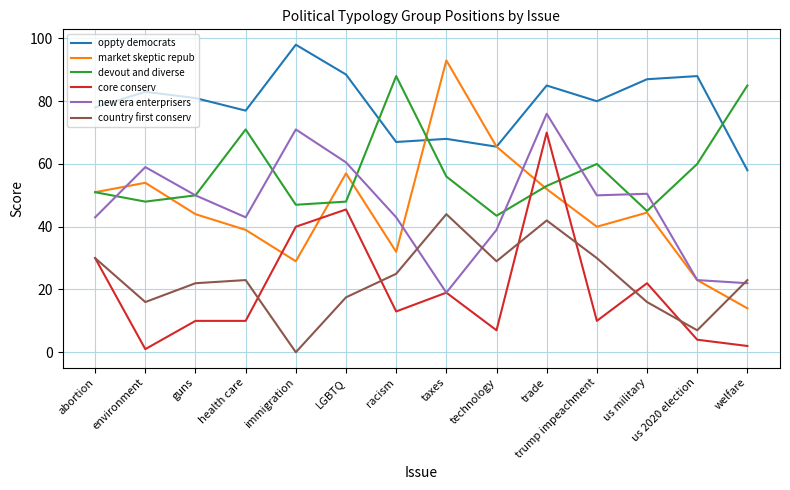

Reading left to right, list all the values displayed in this chart.

oppty democrats: abortion=78.0	environment=83.0	guns=81.0	health care=77.0	immigration=98.0	LGBTQ=88.5	racism=67.0	taxes=68.0	technology=65.5	trade=85.0	trump impeachment=80.0	us military=87.0	us 2020 election=88.0	welfare=58.0
market skeptic repub: abortion=51.0	environment=54.0	guns=44.0	health care=39.0	immigration=29.0	LGBTQ=57.0	racism=32.0	taxes=93.0	technology=65.5	trade=52.0	trump impeachment=40.0	us military=44.5	us 2020 election=23.0	welfare=14.0
devout and diverse: abortion=51.0	environment=48.0	guns=50.0	health care=71.0	immigration=47.0	LGBTQ=48.0	racism=88.0	taxes=56.0	technology=43.5	trade=53.0	trump impeachment=60.0	us military=45.0	us 2020 election=60.0	welfare=85.0
core conserv: abortion=30.0	environment=1.0	guns=10.0	health care=10.0	immigration=40.0	LGBTQ=45.5	racism=13.0	taxes=19.0	technology=7.0	trade=70.0	trump impeachment=10.0	us military=22.0	us 2020 election=4.0	welfare=2.0
new era enterprisers: abortion=43.0	environment=59.0	guns=50.0	health care=43.0	immigration=71.0	LGBTQ=60.5	racism=43.0	taxes=19.0	technology=39.0	trade=76.0	trump impeachment=50.0	us military=50.5	us 2020 election=23.0	welfare=22.0
country first conserv: abortion=30.0	environment=16.0	guns=22.0	health care=23.0	immigration=0.0	LGBTQ=17.5	racism=25.0	taxes=44.0	technology=29.0	trade=42.0	trump impeachment=30.0	us military=16.0	us 2020 election=7.0	welfare=23.0